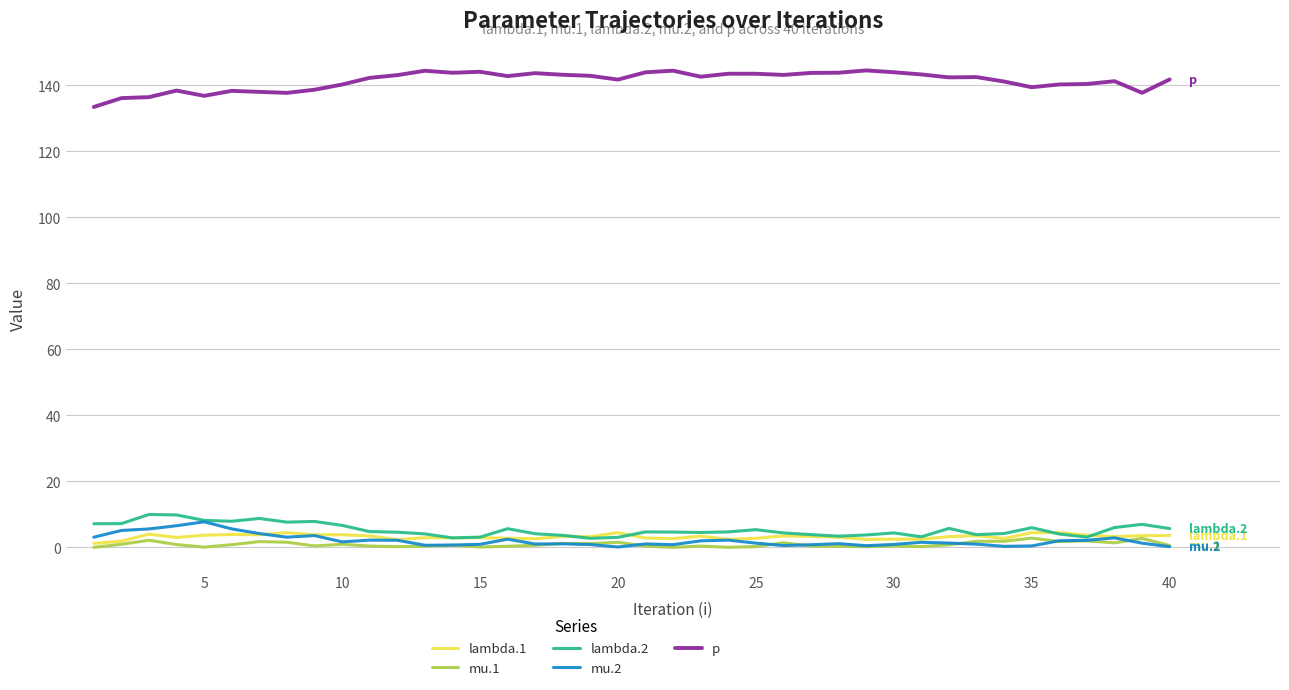

What is the minimum value for p?

133.5